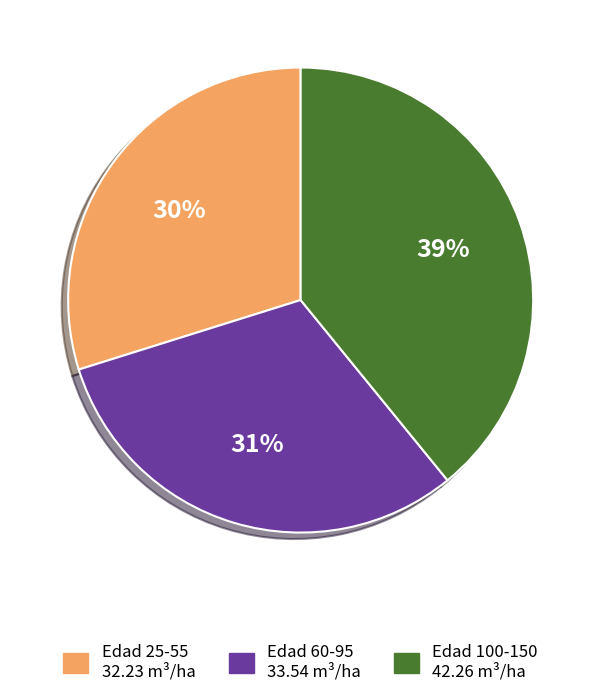

Between Edad 60-95 and Edad 25-55, which is larger?

Edad 60-95